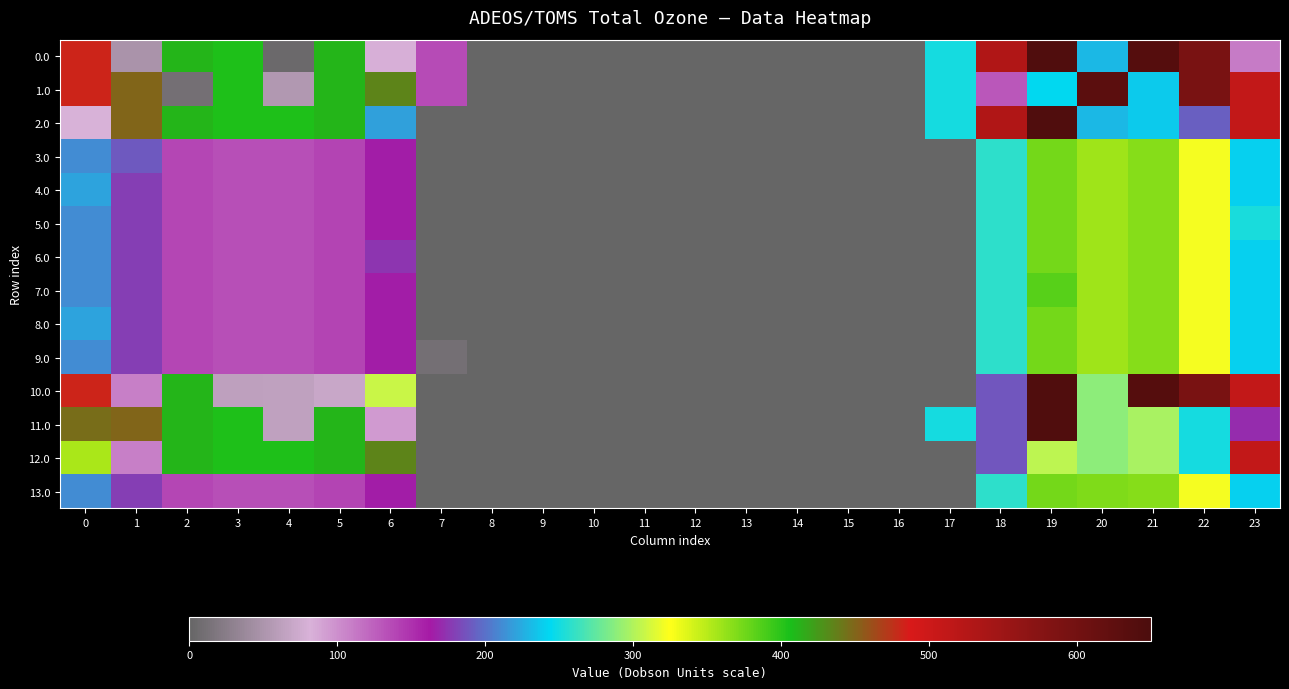

Reading left to right, list all the values displayed in this chart.

0.0: 0=482.0	1=49.5	2=410.3	3=404.4	4=4.9	5=410.8	6=83.6	7=136.4	8=0.0	9=0.0	10=0.0	11=0.0	12=0.0	13=0.0	14=0.0	15=0.0	16=0.0	17=250.3	18=529.6	19=644.5	20=229.9	21=638.4	22=592.3	23=111.3
1.0: 0=482.0	1=449.5	2=10.3	3=404.4	4=53.4	5=410.8	6=435.0	7=136.4	8=0.0	9=0.0	10=0.0	11=0.0	12=0.0	13=0.0	14=0.0	15=0.0	16=0.0	17=250.3	18=129.6	19=244.5	20=629.9	21=238.4	22=592.3	23=511.3
2.0: 0=82.0	1=449.5	2=410.3	3=404.4	4=404.9	5=410.8	6=220.0	7=0.0	8=0.0	9=0.0	10=0.0	11=0.0	12=0.0	13=0.0	14=0.0	15=0.0	16=0.0	17=250.3	18=529.6	19=644.5	20=229.9	21=238.4	22=192.3	23=511.3
3.0: 0=211.0	1=189.5	2=139.3	3=133.4	4=133.9	5=139.8	6=164.0	7=0.0	8=0.0	9=0.0	10=0.0	11=0.0	12=0.0	13=0.0	14=0.0	15=0.0	16=0.0	17=0.0	18=258.6	19=373.5	20=358.9	21=367.4	22=321.3	23=240.3
4.0: 0=222.1	1=178.5	2=139.3	3=133.4	4=133.9	5=139.8	6=164.0	7=0.0	8=0.0	9=0.0	10=0.0	11=0.0	12=0.0	13=0.0	14=0.0	15=0.0	16=0.0	17=0.0	18=258.6	19=373.5	20=358.9	21=367.4	22=321.3	23=240.3
5.0: 0=211.0	1=178.5	2=139.3	3=133.4	4=133.9	5=139.8	6=164.0	7=0.0	8=0.0	9=0.0	10=0.0	11=0.0	12=0.0	13=0.0	14=0.0	15=0.0	16=0.0	17=0.0	18=258.6	19=373.5	20=358.9	21=367.4	22=321.3	23=251.4
6.0: 0=211.0	1=178.5	2=139.3	3=133.4	4=133.9	5=139.8	6=175.1	7=0.0	8=0.0	9=0.0	10=0.0	11=0.0	12=0.0	13=0.0	14=0.0	15=0.0	16=0.0	17=0.0	18=258.6	19=373.5	20=358.9	21=367.4	22=321.3	23=240.3
7.0: 0=211.0	1=178.5	2=139.3	3=133.4	4=133.9	5=139.8	6=164.0	7=0.0	8=0.0	9=0.0	10=0.0	11=0.0	12=0.0	13=0.0	14=0.0	15=0.0	16=0.0	17=0.0	18=258.6	19=384.6	20=358.9	21=367.4	22=321.3	23=240.3
8.0: 0=222.1	1=178.5	2=139.3	3=133.4	4=133.9	5=139.8	6=164.0	7=0.0	8=0.0	9=0.0	10=0.0	11=0.0	12=0.0	13=0.0	14=0.0	15=0.0	16=0.0	17=0.0	18=258.6	19=373.5	20=358.9	21=367.4	22=321.3	23=240.3
9.0: 0=211.0	1=178.5	2=139.3	3=133.4	4=133.9	5=139.8	6=164.0	7=11.1	8=0.0	9=0.0	10=0.0	11=0.0	12=0.0	13=0.0	14=0.0	15=0.0	16=0.0	17=0.0	18=258.6	19=373.5	20=358.9	21=367.4	22=321.3	23=240.3
10.0: 0=482.0	1=108.5	2=410.3	3=63.4	4=63.9	5=69.8	6=308.5	7=0.0	8=0.0	9=0.0	10=0.0	11=0.0	12=0.0	13=0.0	14=0.0	15=0.0	16=0.0	17=0.0	18=188.6	19=644.5	20=288.9	21=638.4	22=592.3	23=511.3
11.0: 0=446.2	1=449.5	2=410.3	3=404.4	4=63.9	5=410.8	6=94.0	7=0.0	8=0.0	9=0.0	10=0.0	11=0.0	12=0.0	13=0.0	14=0.0	15=0.0	16=0.0	17=250.3	18=188.6	19=644.5	20=288.9	21=297.4	22=251.3	23=170.3
12.0: 0=355.5	1=108.5	2=410.3	3=404.4	4=404.9	5=410.8	6=435.0	7=0.0	8=0.0	9=0.0	10=0.0	11=0.0	12=0.0	13=0.0	14=0.0	15=0.0	16=0.0	17=0.0	18=188.6	19=303.5	20=288.9	21=297.4	22=251.3	23=511.3
13.0: 0=211.0	1=178.5	2=139.3	3=133.4	4=133.9	5=139.8	6=164.0	7=0.0	8=0.0	9=0.0	10=0.0	11=0.0	12=0.0	13=0.0	14=0.0	15=0.0	16=0.0	17=0.0	18=258.6	19=373.5	20=369.9	21=367.4	22=321.3	23=240.3